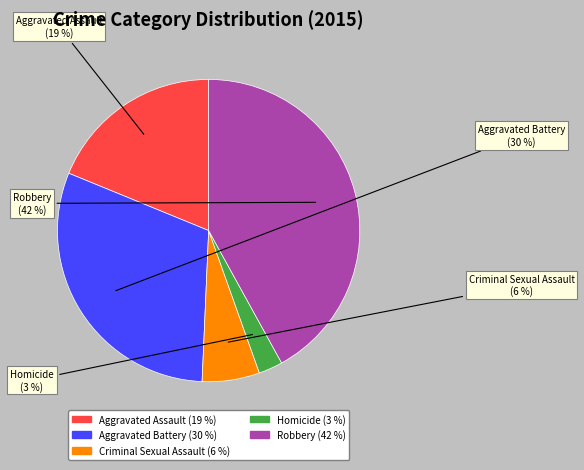

Is there a majority slice in this chart?

No